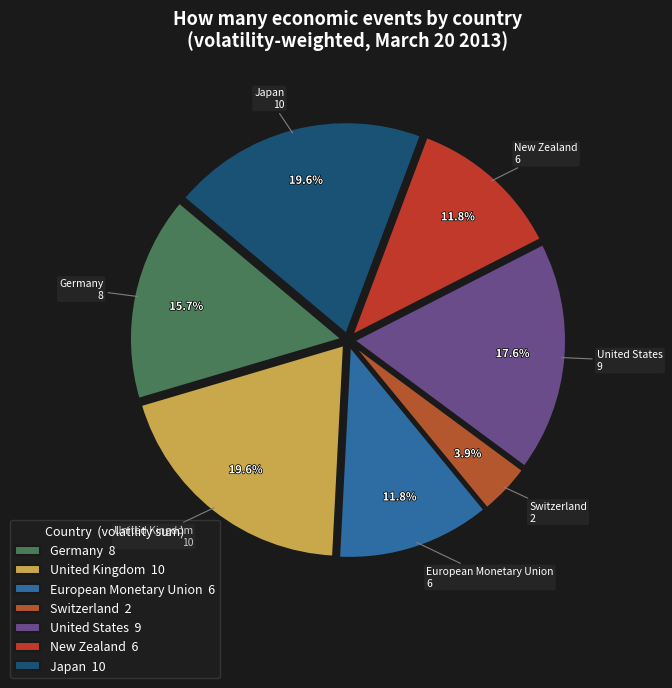

To the nearest percent, what is the average slice percentage?

14%